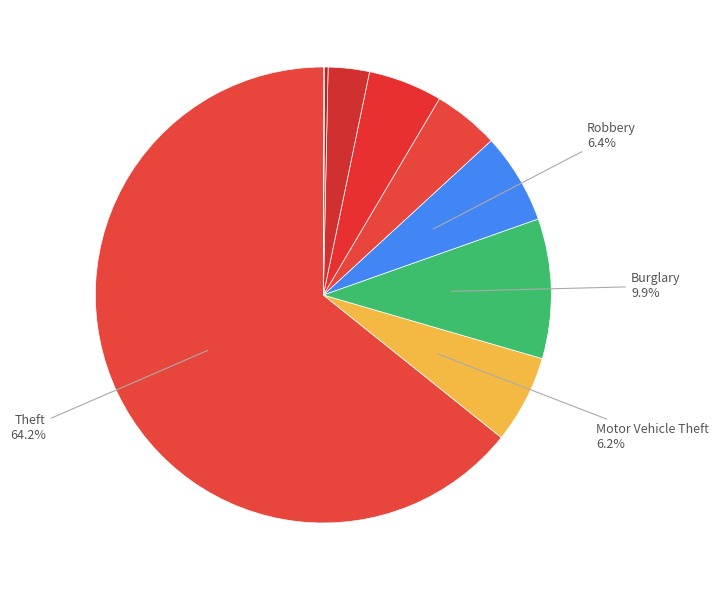

Which category has the biggest portion of the pie?

Theft